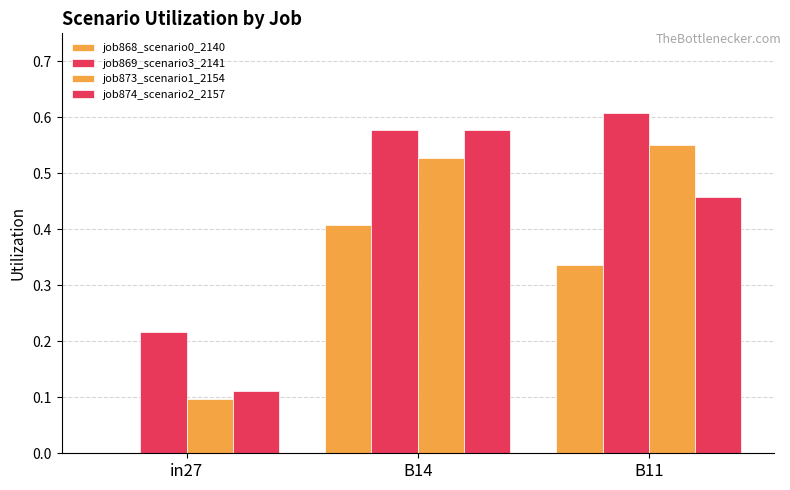

What is the label of the 1st bar from the left?

in27